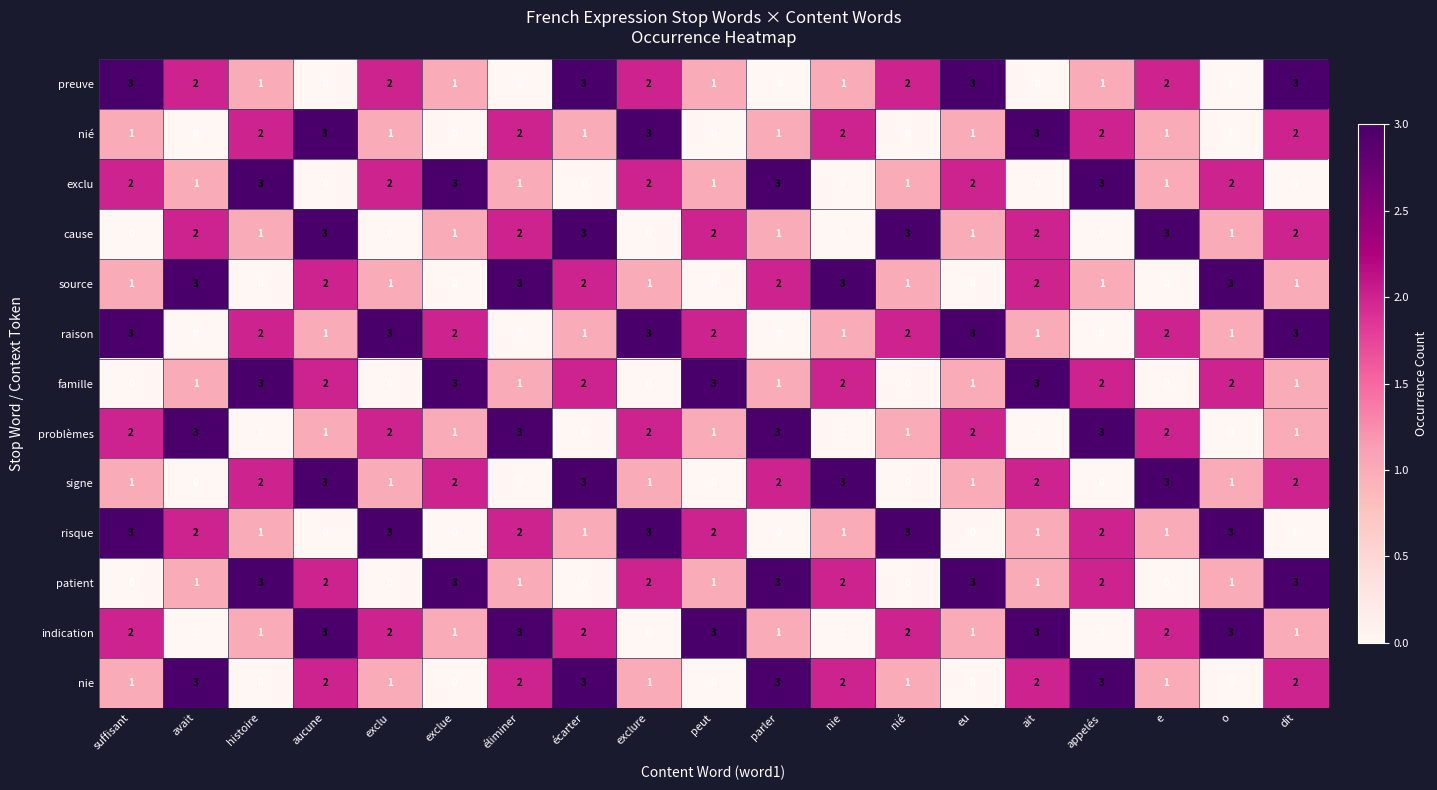

What is the difference between the maximum and minimum values in the problèmes series?

3